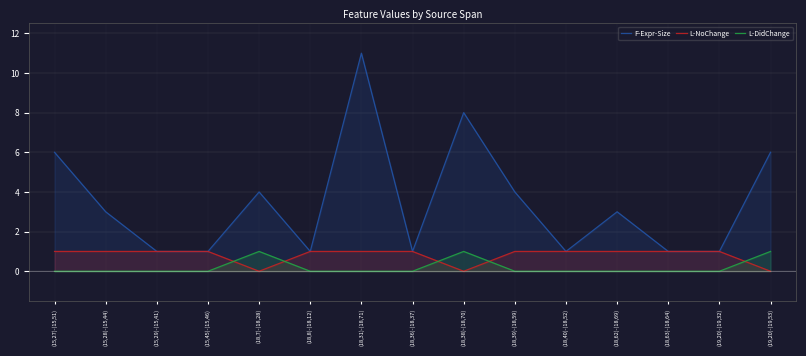

What is the sum of all L-NoChange values?

12